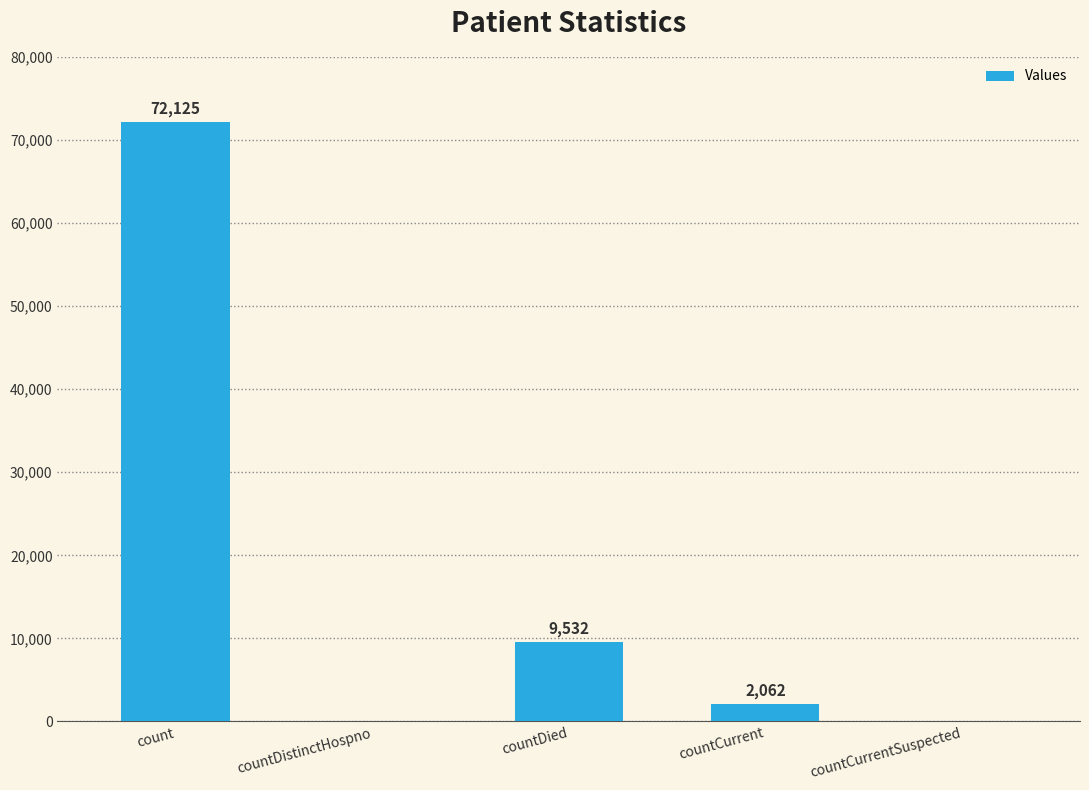

What is the sum of all values?

83719